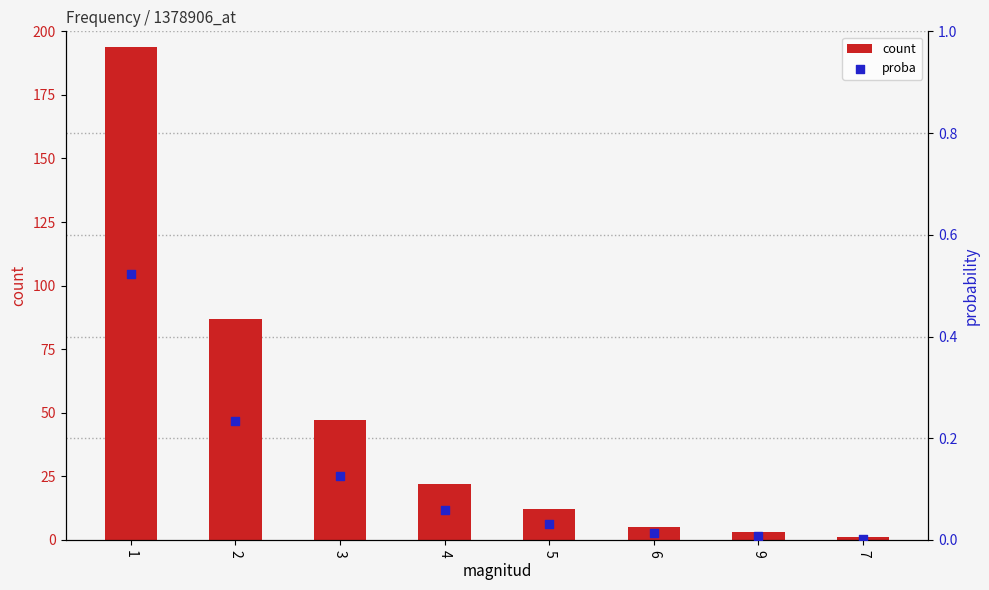

At which category is the sum across all series the highest?

1